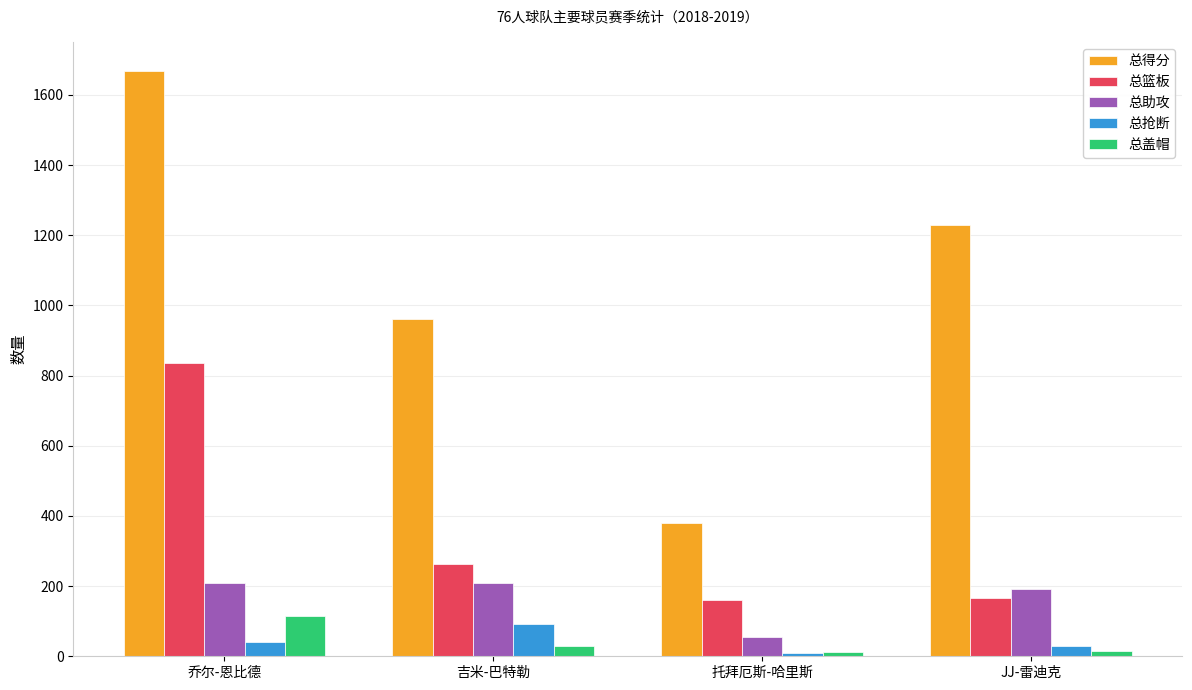

What is the total value across all series at 吉米-巴特勒?

1554